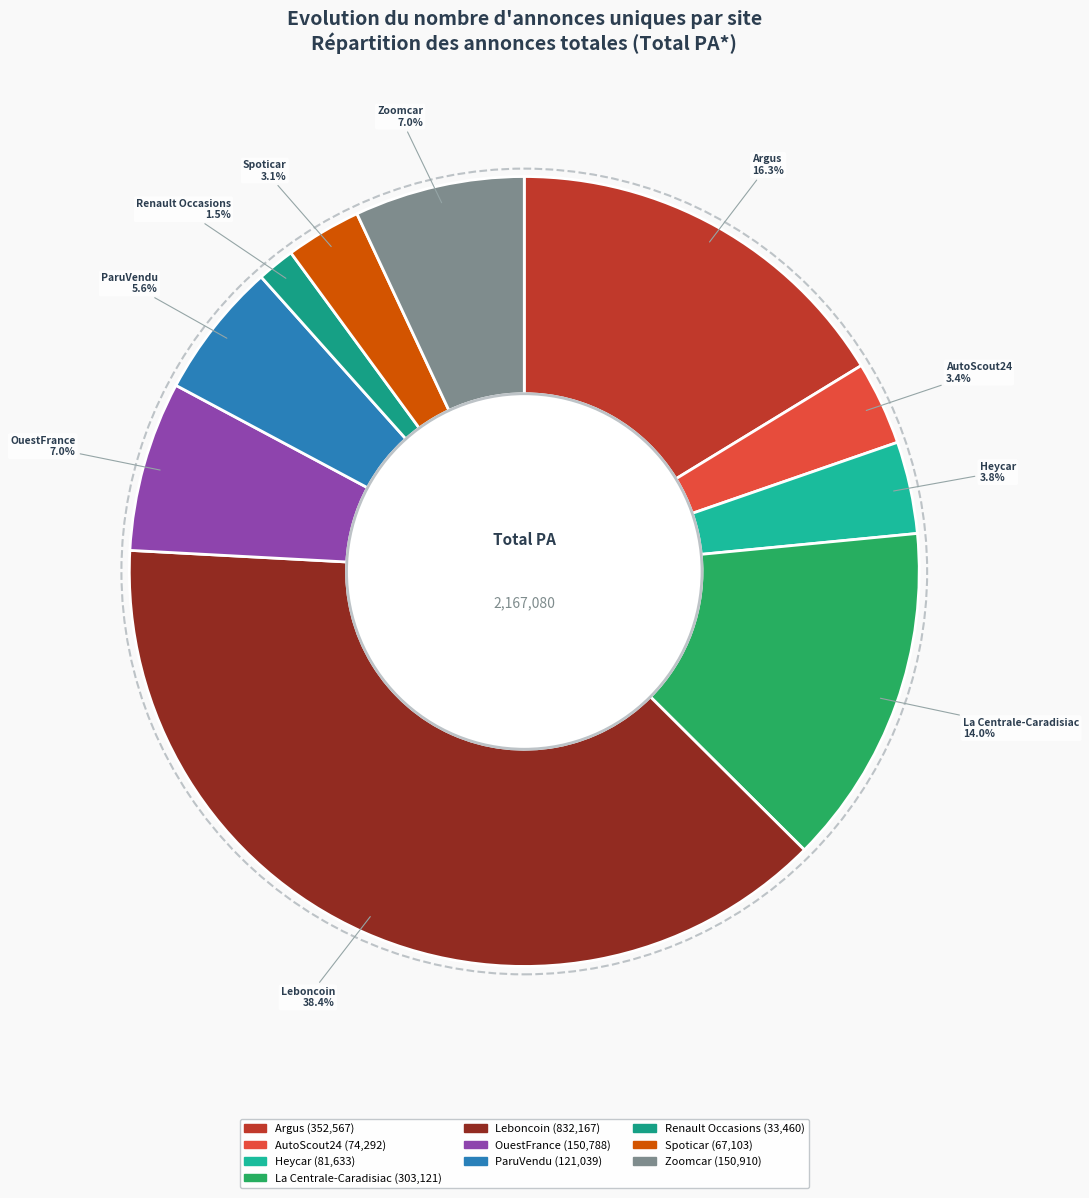

To the nearest percent, what is the difference between the Argus and AutoScout24 slice percentages?

13%